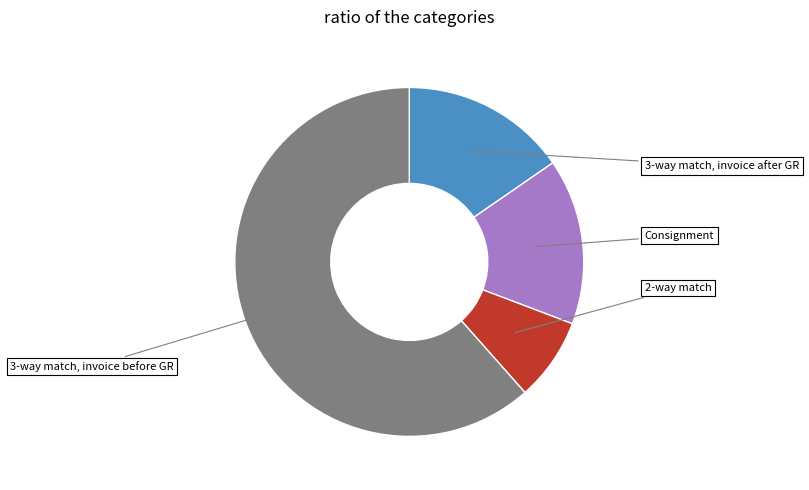

How many slices are in this pie chart?

4